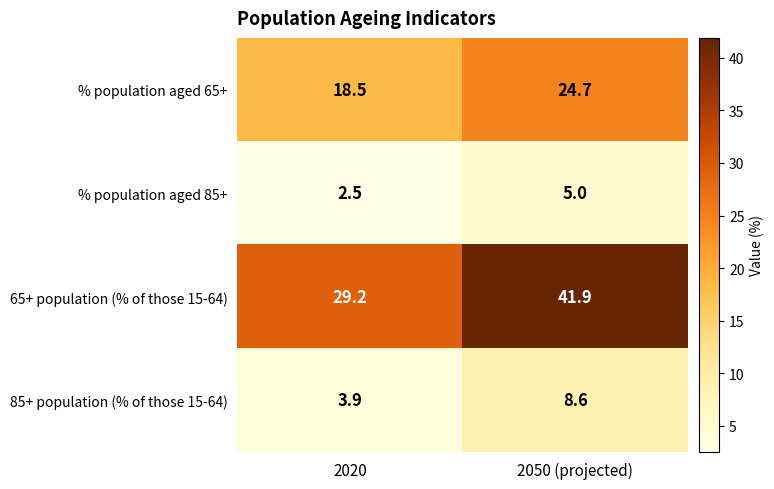

What is the greatest value displayed?

41.9